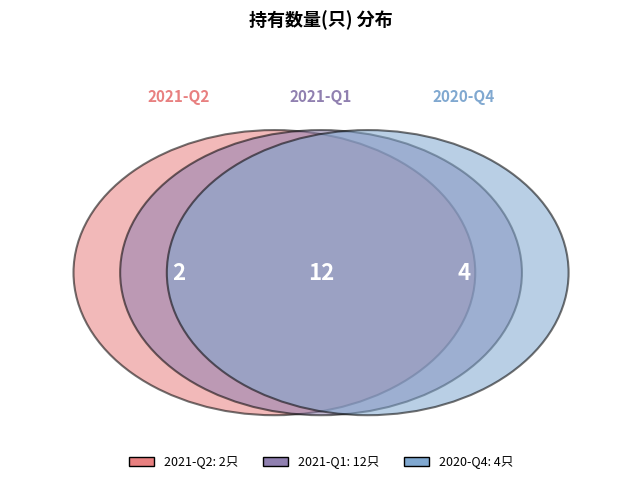

To the nearest percent, what portion does 2021-Q2 represent?

11%